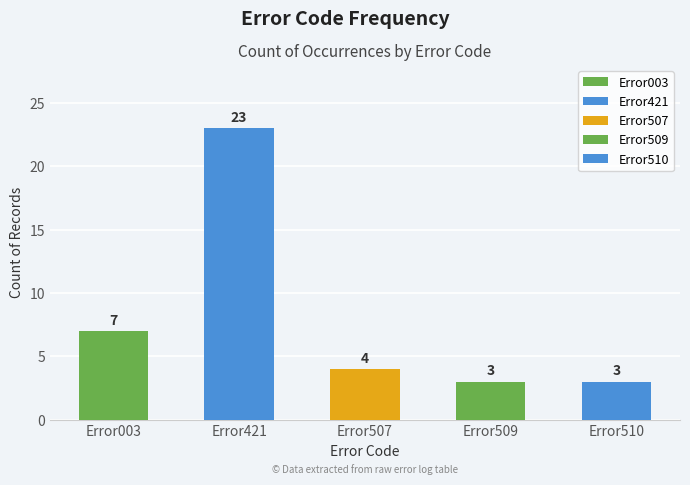

How many data points are less than 4?

2